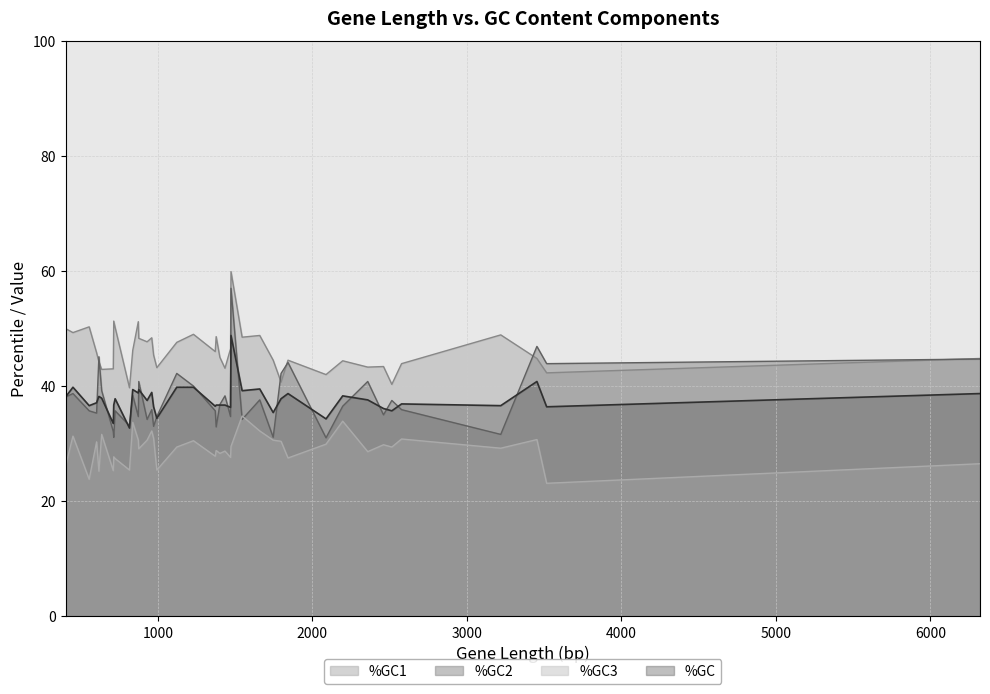

True or false: %GC3 and %GC cross at least once.

False